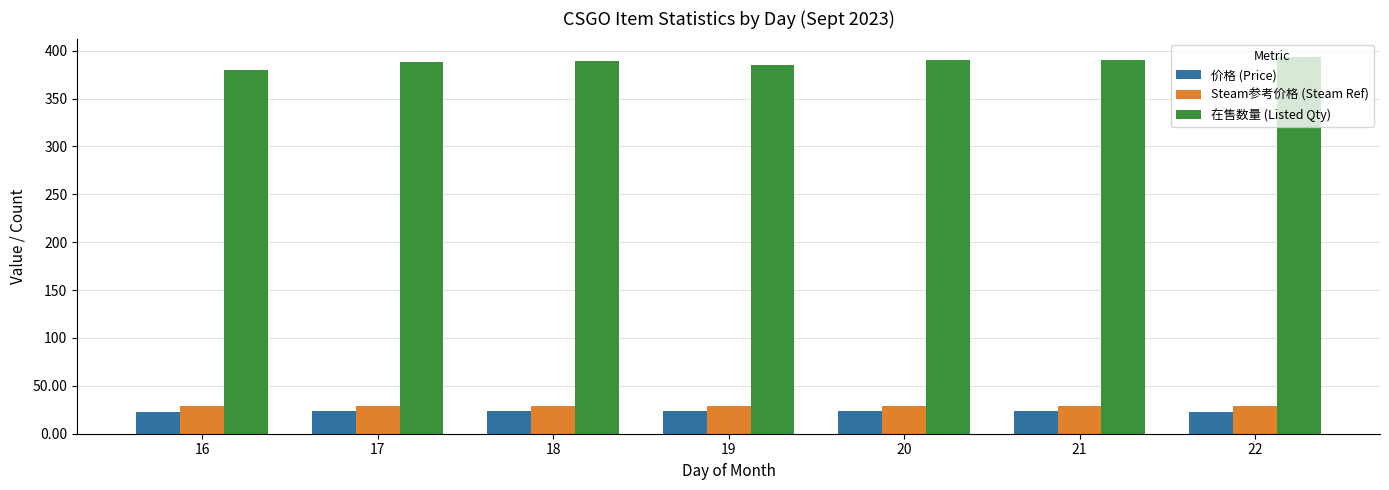

What is the maximum value shown in the chart?

393.0